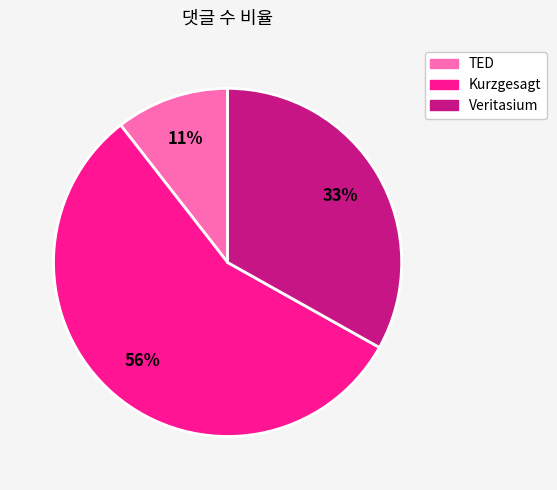

Is the sum of TED and Kurzgesagt greater than half?

Yes